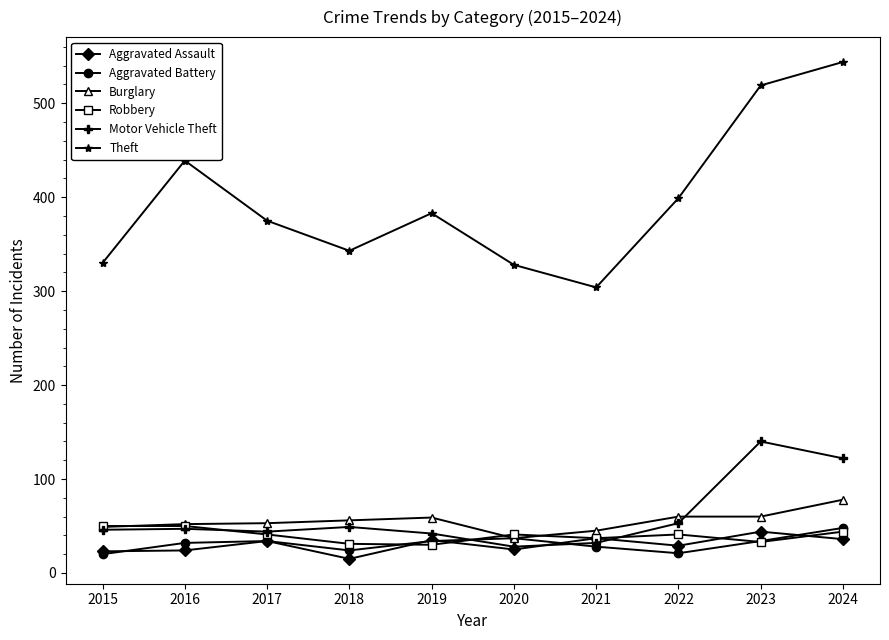

True or false: Theft has more than 1 interior local peaks.

True